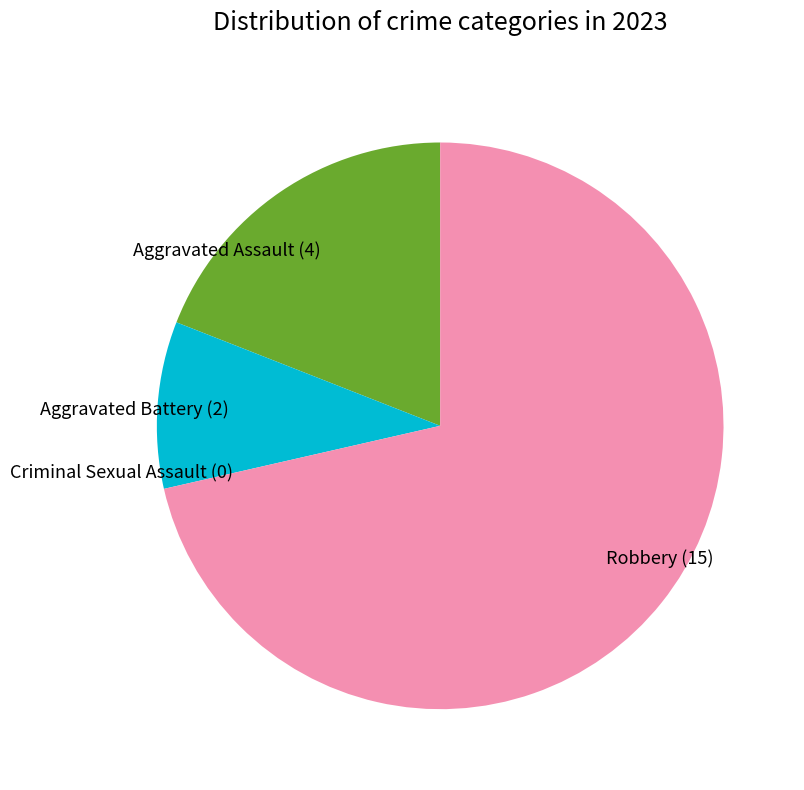

Combined, do Aggravated Assault (4) and Aggravated Battery (2) account for over 50%?

No